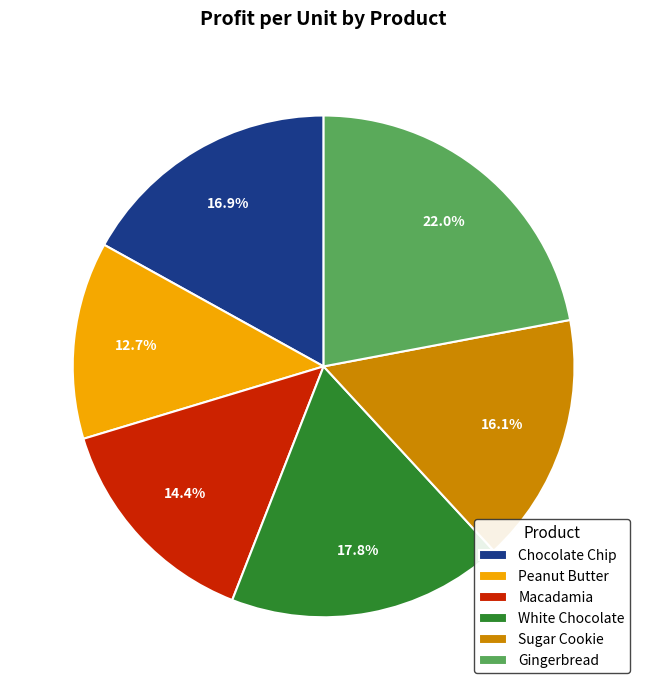

Which category has the smallest portion of the pie?

Peanut Butter